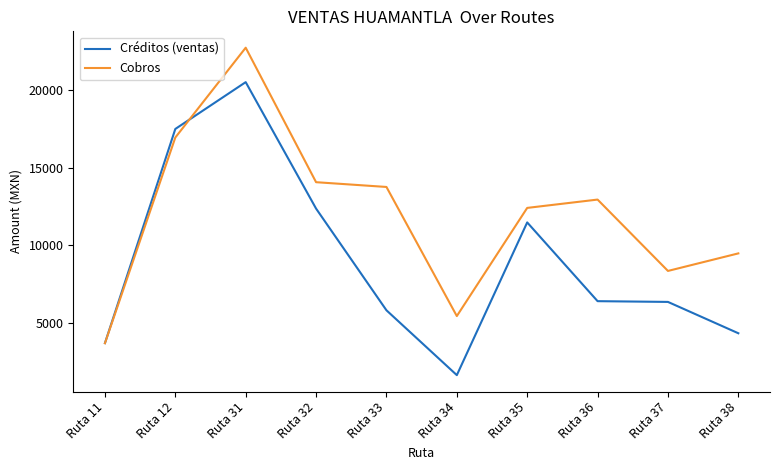

What is the smallest value displayed?

1612.0